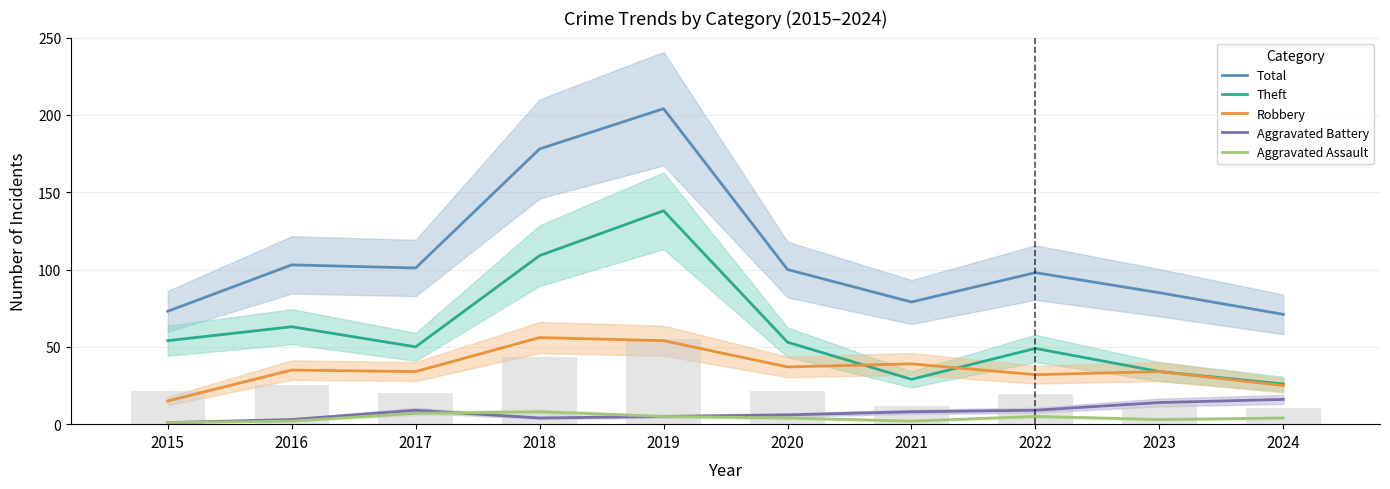

Where is Robbery nearest to the value 35?

2016